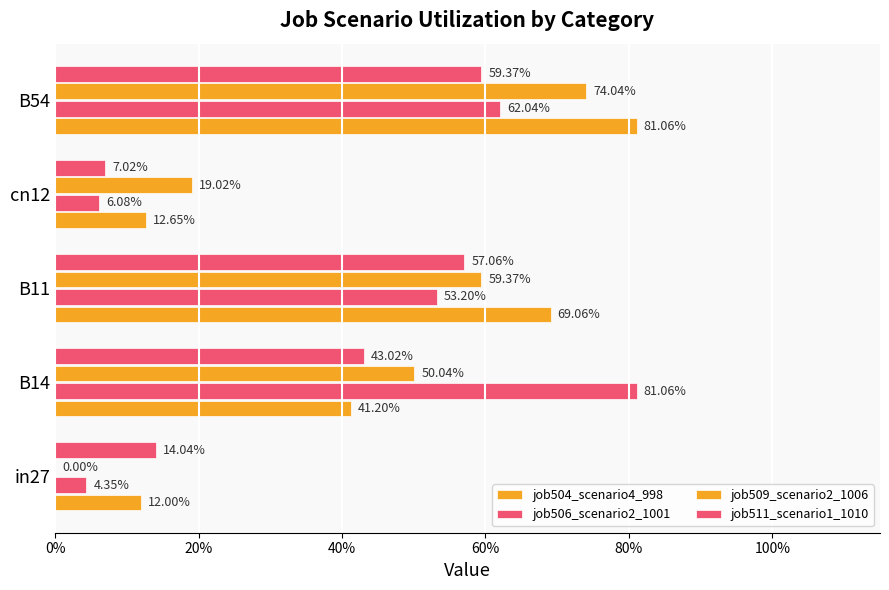

What are all the series names shown in the legend?

job504_scenario4_998, job506_scenario2_1001, job509_scenario2_1006, job511_scenario1_1010